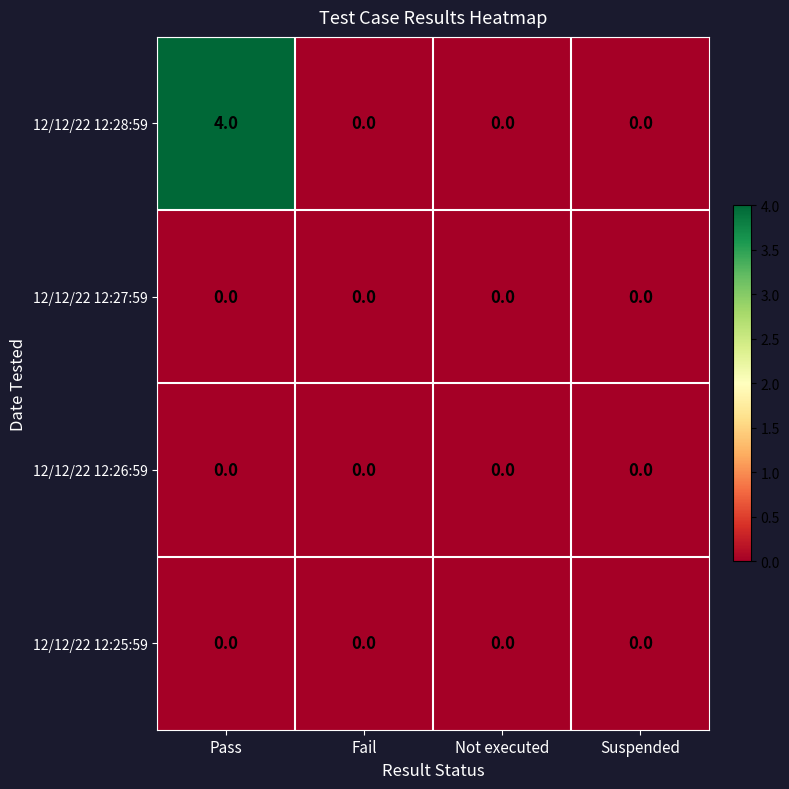

Count the 12/12/22 12:28:59 values in the range 0 to 4.

4